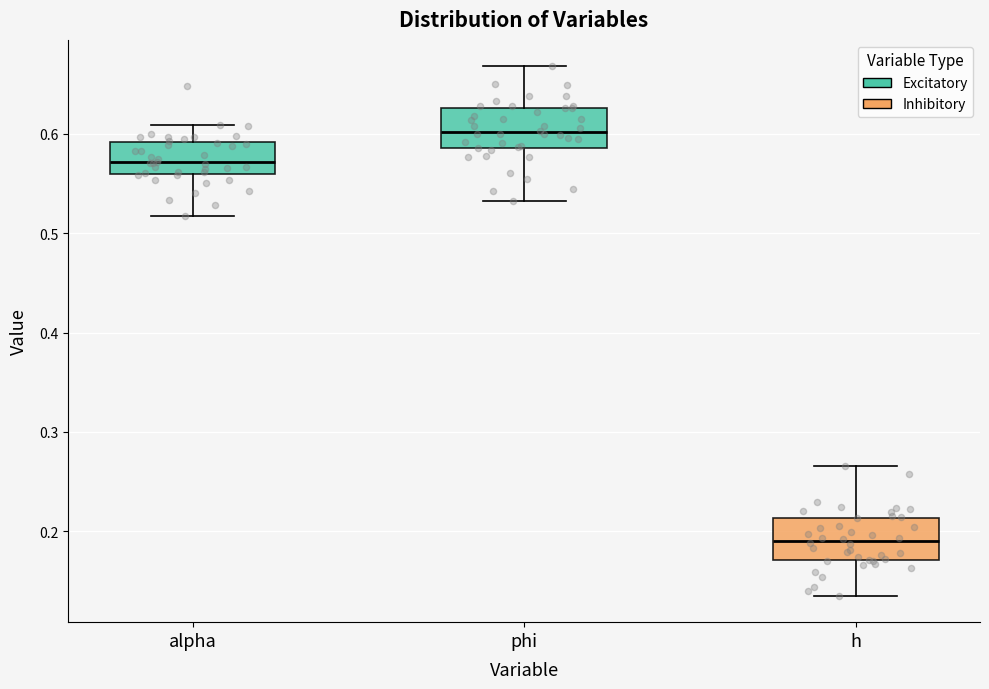

Reading left to right, read every box against the y-axis: the position of its median line, the range the box covers, and the ends of its whiskers. The values are not printed on the chart, so give them approximately, as read against the axis.

alpha: median 0.57, box 0.56 to 0.59, whiskers 0.52 to 0.61
phi: median 0.60, box 0.59 to 0.63, whiskers 0.53 to 0.67
h: median 0.19, box 0.17 to 0.21, whiskers 0.14 to 0.27